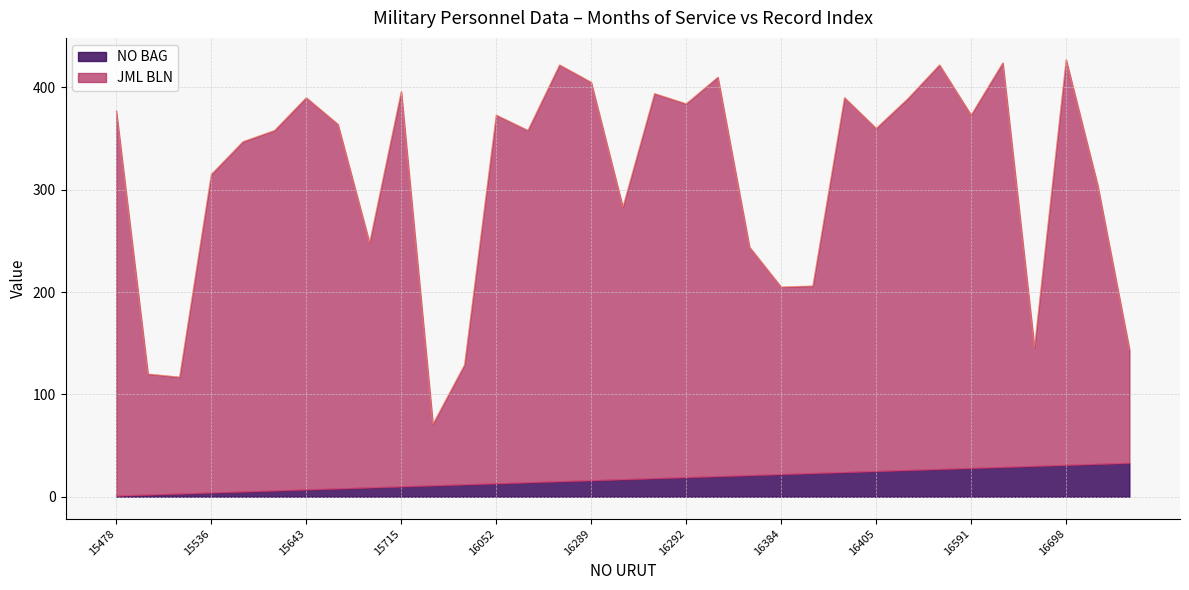

Reading left to right, transcribe all the data shown in this chart.

JML BLN: 15478=377	15485=120	15511=117	15536=315	15593=347	15630=358	15643=390	15674=364	15714=248	15715=396	15873=71	15990=129	16052=373	16132=358	16151=422	16289=405	16290=283	16291=394	16292=384	16295=410	16309=244	16384=205	16385=206	16403=390	16405=360	16412=389	16555=422	16591=373	16631=424	16632=146	16698=427	16752=304	16794=144
NO BAG: 15478=1	15485=2	15511=3	15536=4	15593=5	15630=6	15643=7	15674=8	15714=9	15715=10	15873=11	15990=12	16052=13	16132=14	16151=15	16289=16	16290=17	16291=18	16292=19	16295=20	16309=21	16384=22	16385=23	16403=24	16405=25	16412=26	16555=27	16591=28	16631=29	16632=30	16698=31	16752=32	16794=33